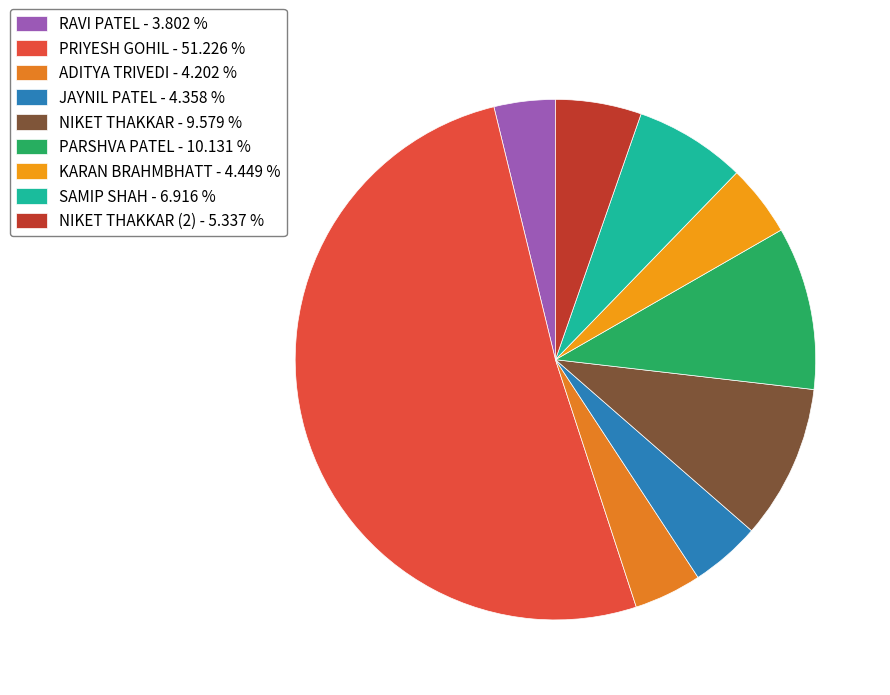

Which category accounts for the majority?

PRIYESH GOHIL - 51.226 %